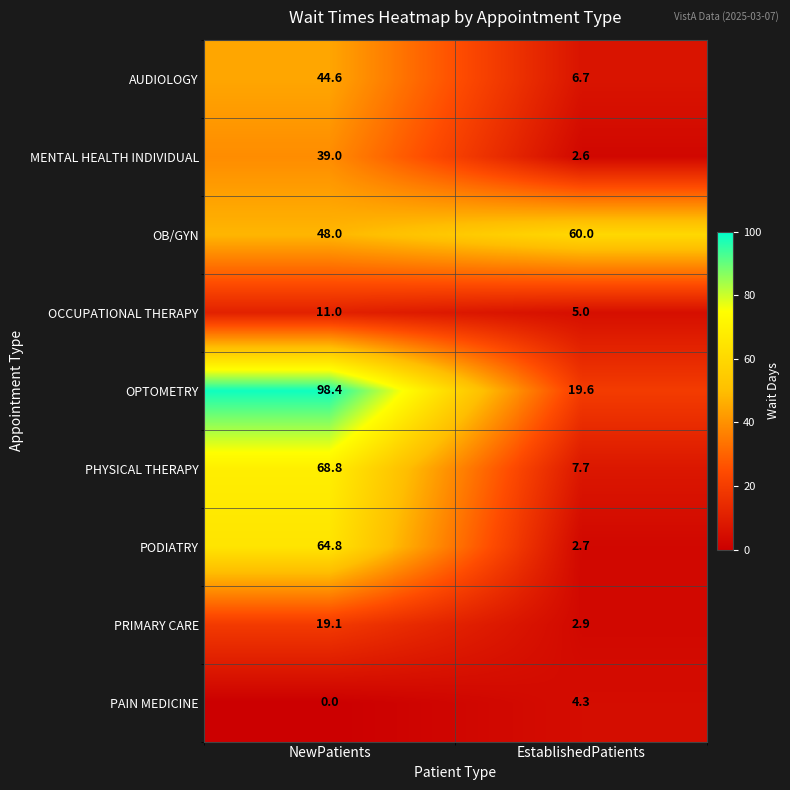

At which label does MENTAL HEALTH INDIVIDUAL reach its peak?

NewPatients